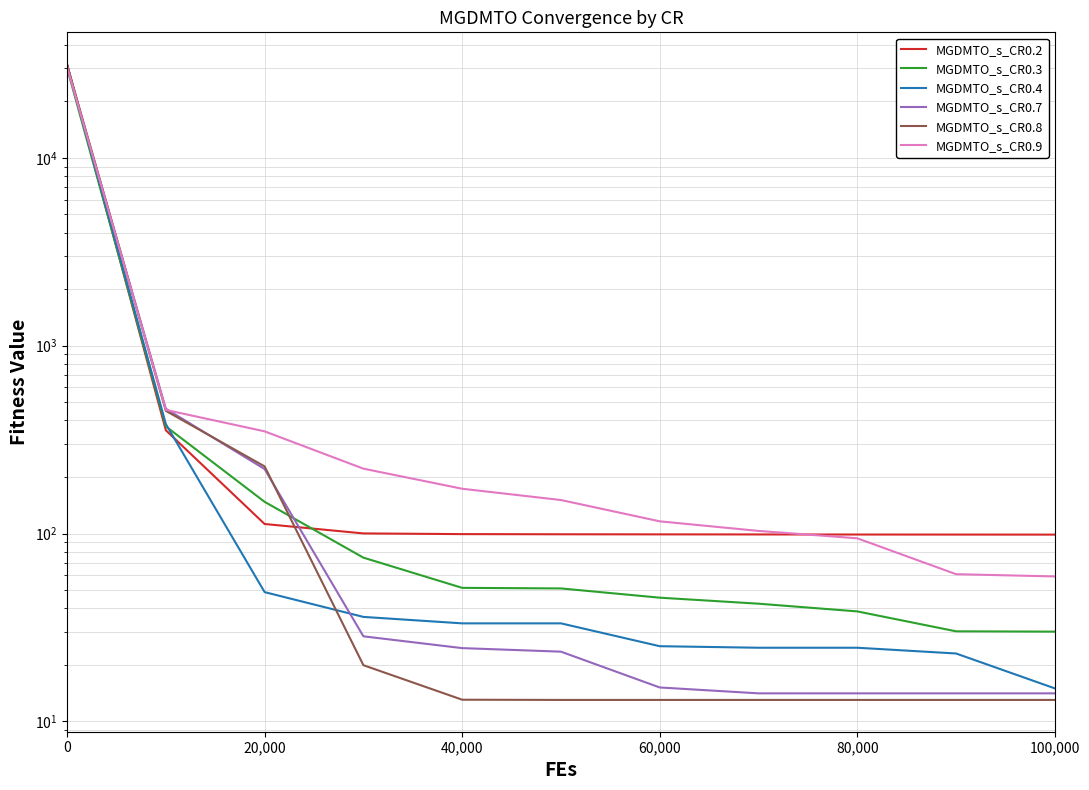

The MGDMTO_s_CR0.8 series shows 19.9 at 60,000. True or false?

False